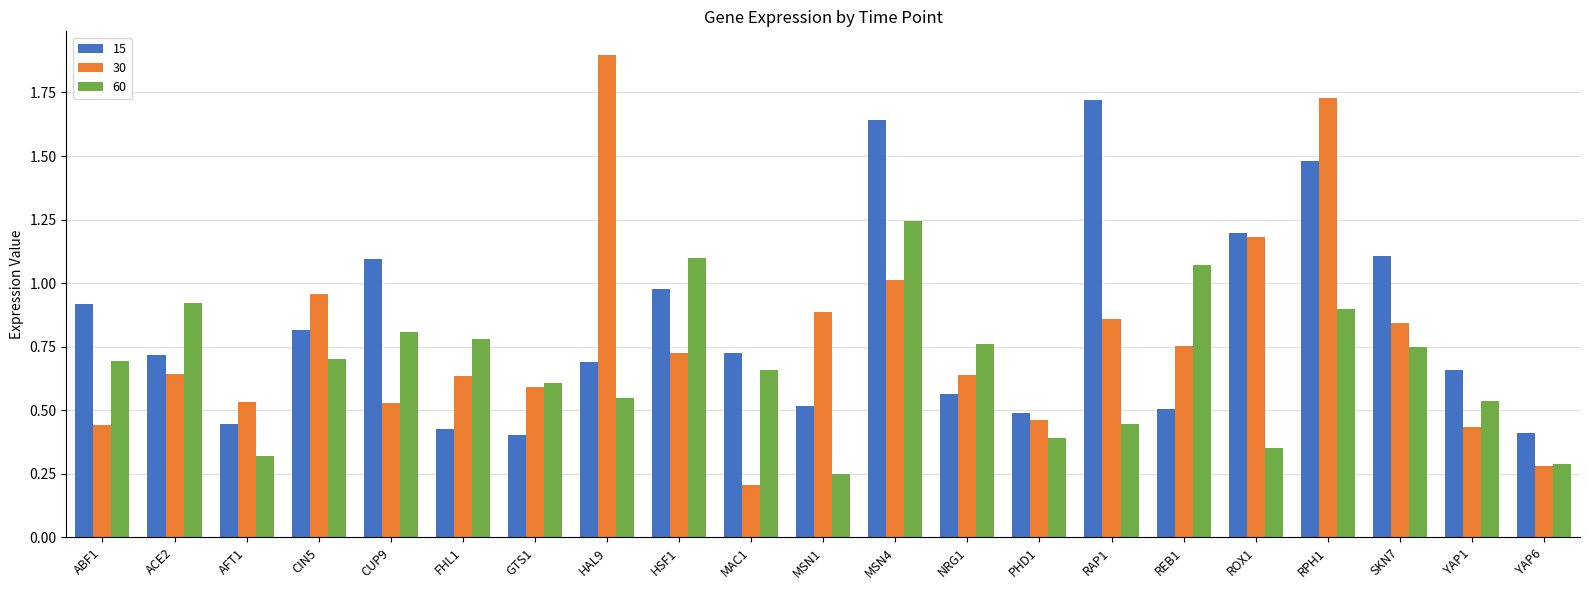

List the series in order of their peak value, highest first.

30, 15, 60